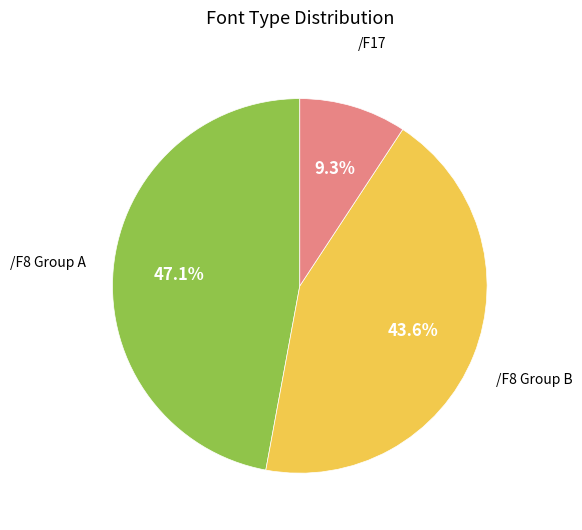

Is there a majority slice in this chart?

No